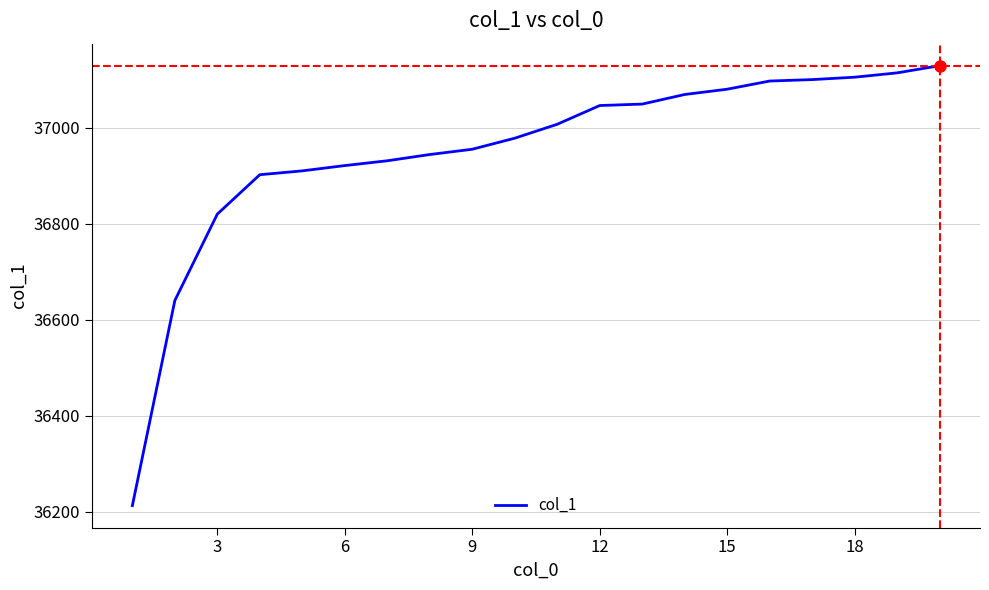

What is the greatest value displayed?

37129